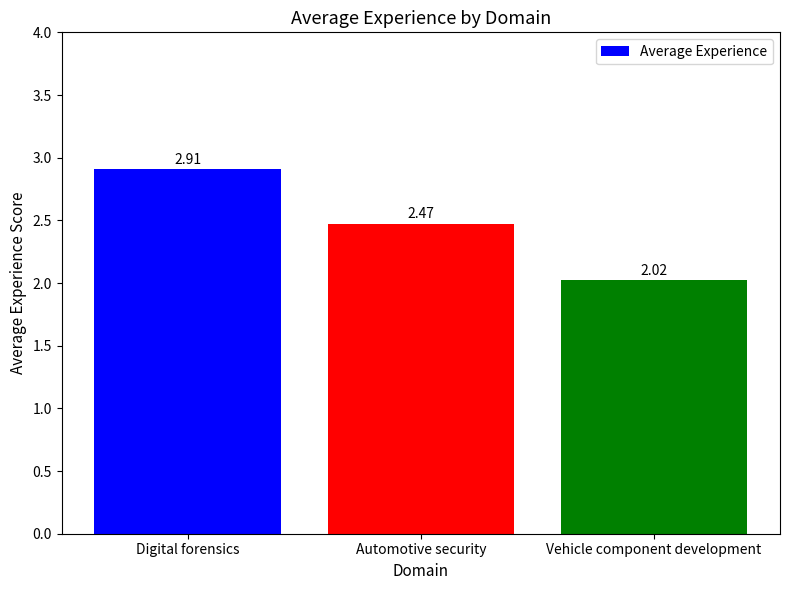

Where is the data nearest to the value 2?

Vehicle component development